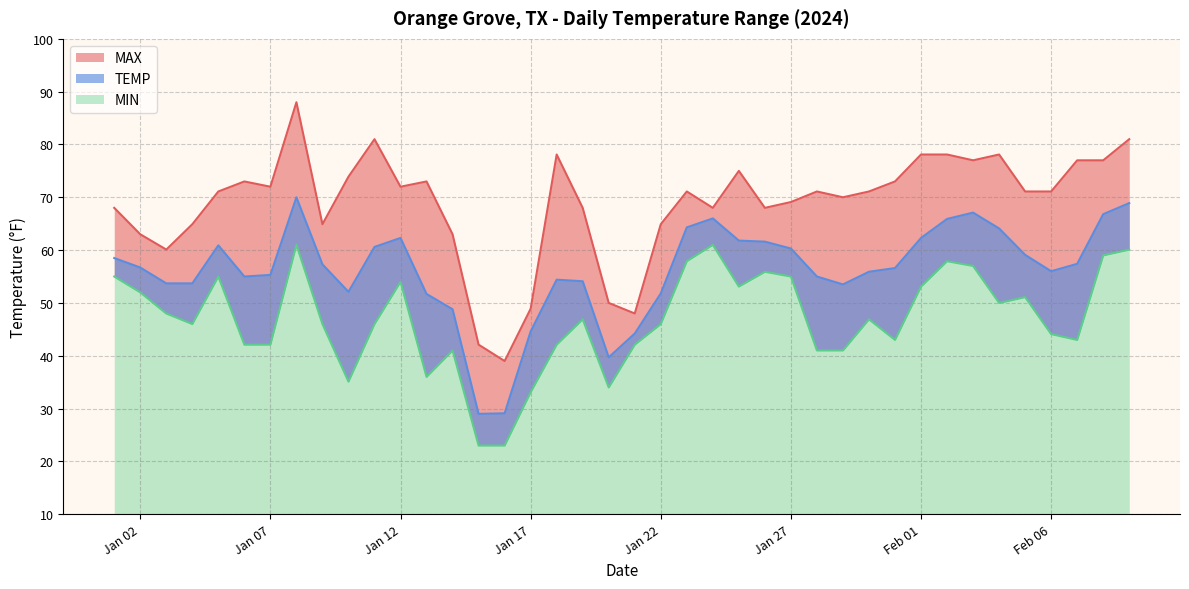

What is the sum of the MIN values at 2024-02-06 and 2024-01-21?

86.2